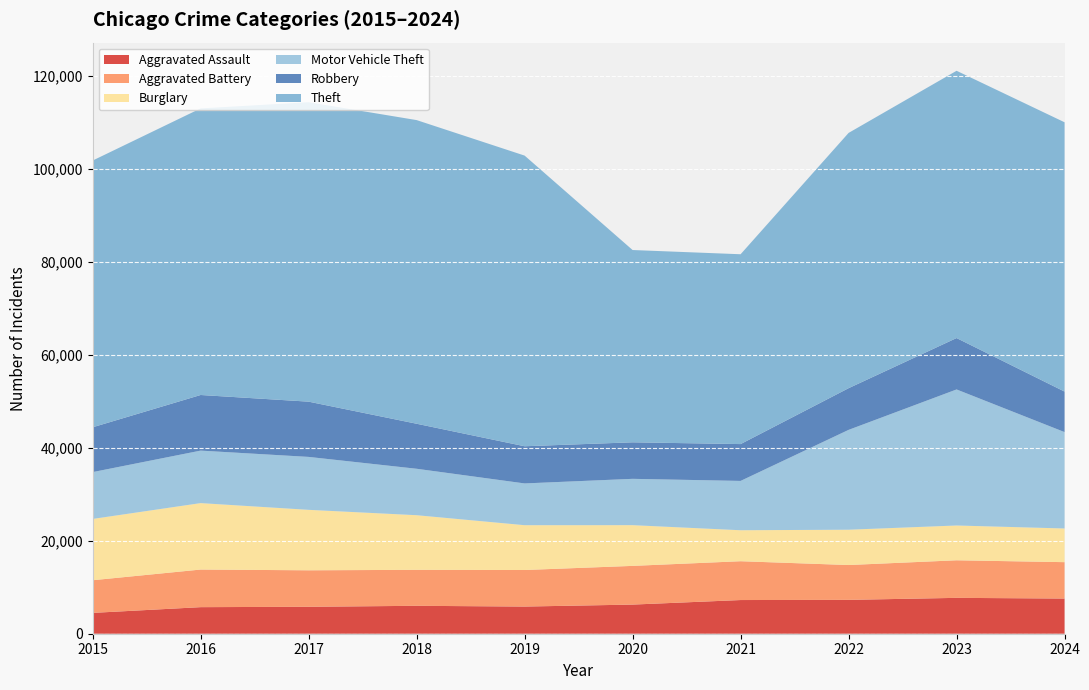

Reading right to left, list all the values displayed in this chart.

Aggravated Assault: 7562	7712	7280	7242	6265	5841	6002	5793	5713	4480
Aggravated Battery: 7825	8078	7491	8347	8321	7858	7735	7845	8085	7019
Burglary: 7243	7482	7593	6662	8758	9638	11747	13001	14289	13184
Motor Vehicle Theft: 20724	29251	21466	10605	9959	8978	9985	11380	11285	10068
Robbery: 8711	11053	8963	7920	7855	7995	9681	11880	11960	9638
Theft: 57906	57467	54888	40819	41343	62496	65290	64386	61623	57352